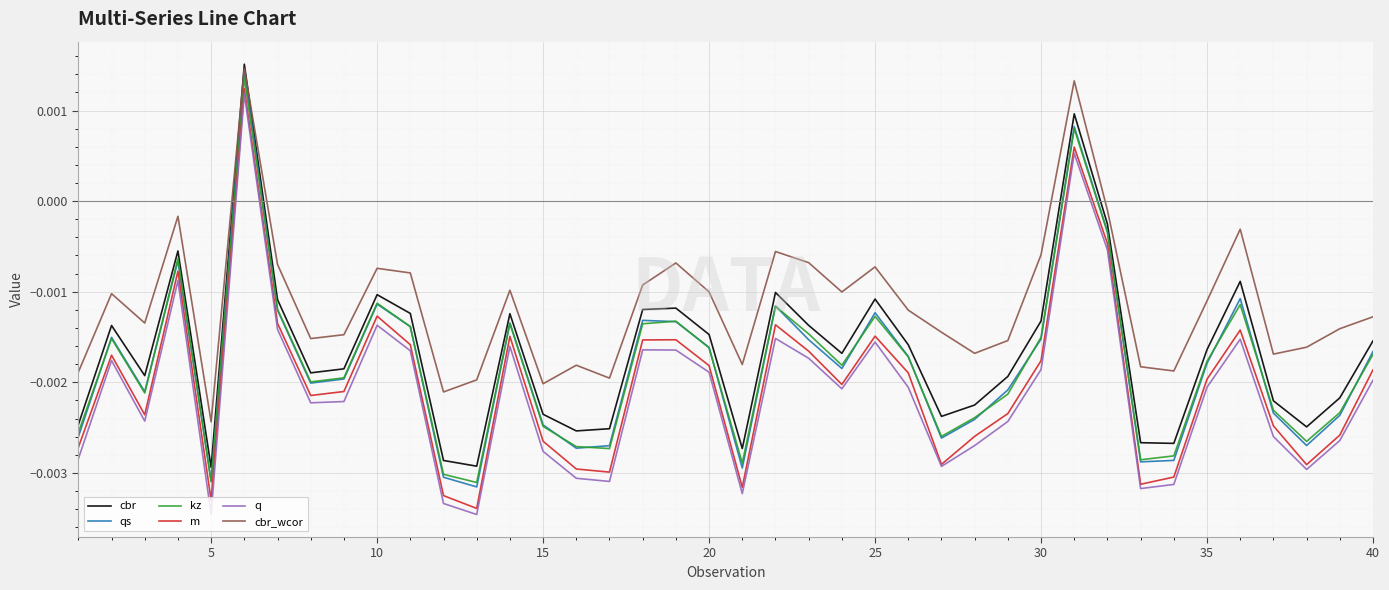

True or false: cbr and m cross at least once.

False